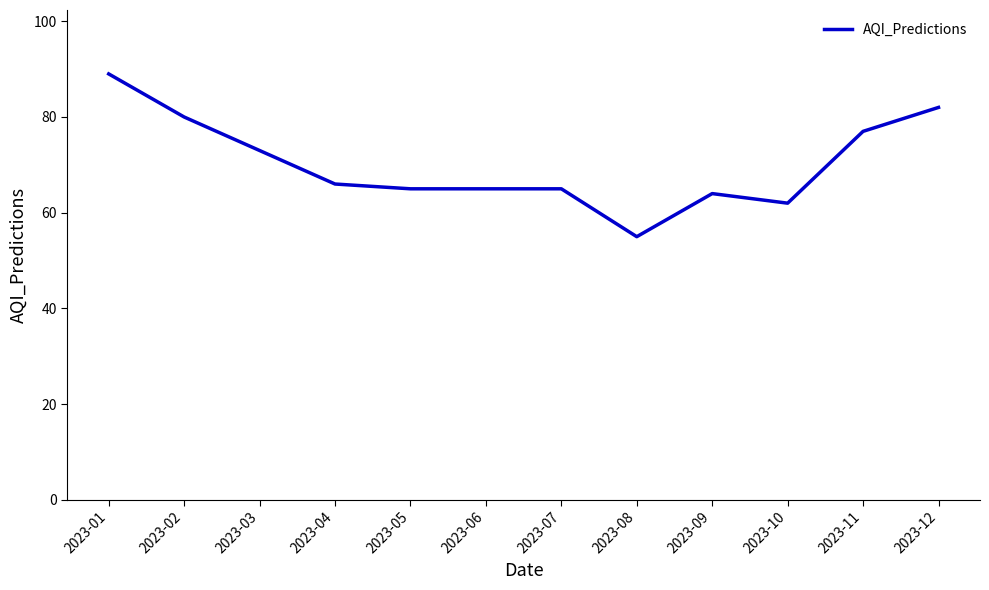

True or false: there are more than 0 points higher than both neighbors.

True